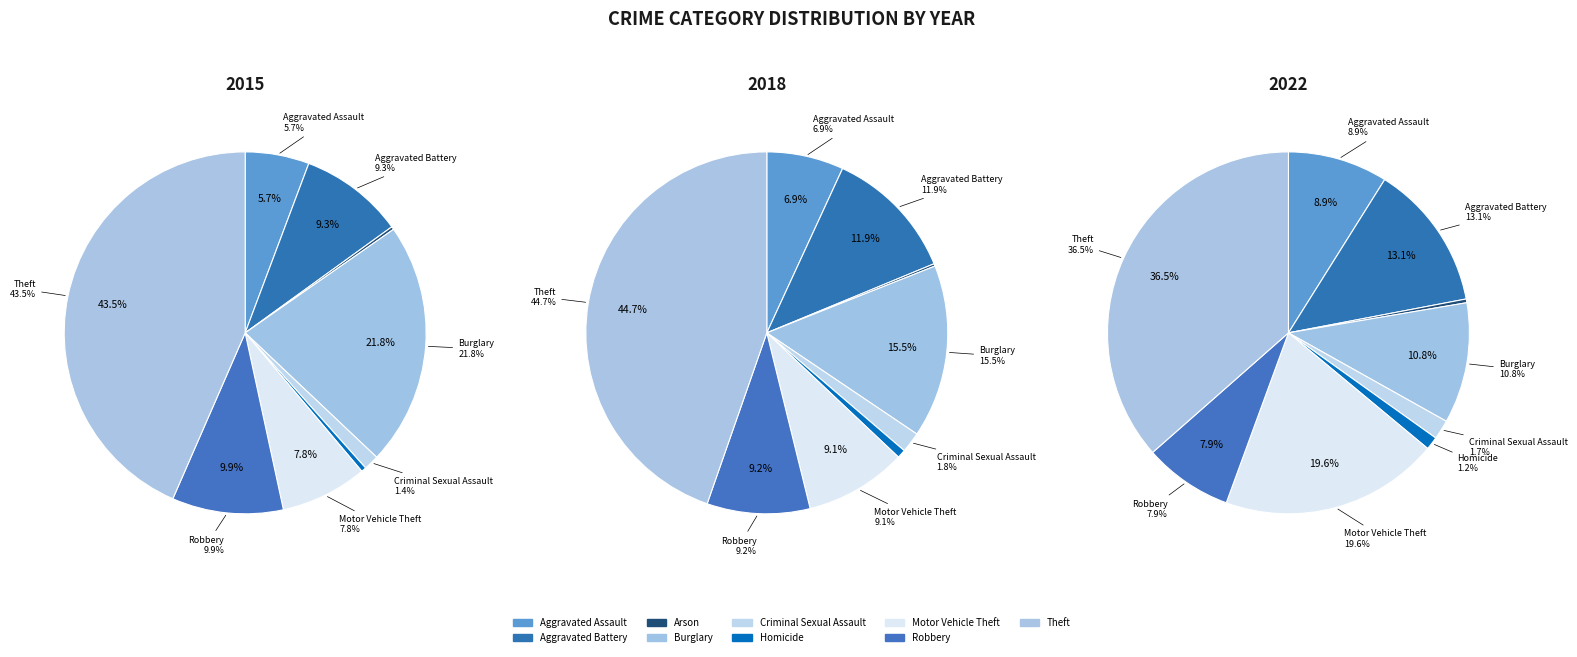

Is the sum of Aggravated Battery and Arson greater than half?

No